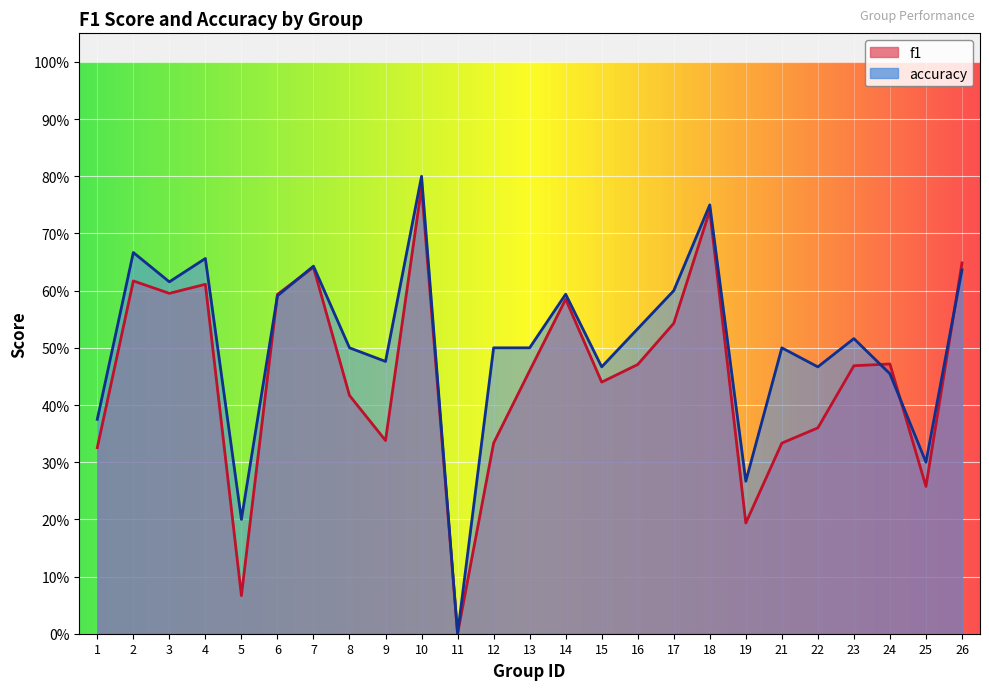

What value does the f1 series have at 17?

0.5